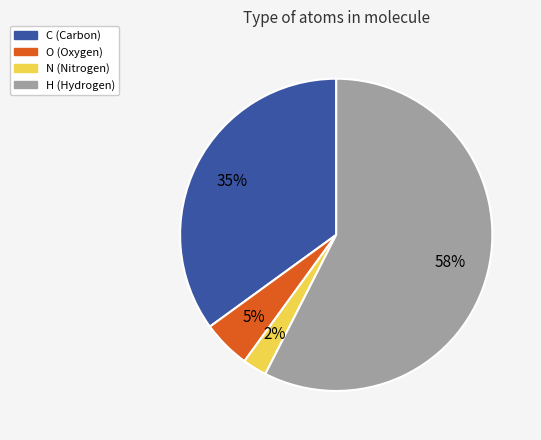

Rank the categories by value from highest to lowest.

H, C, O, N